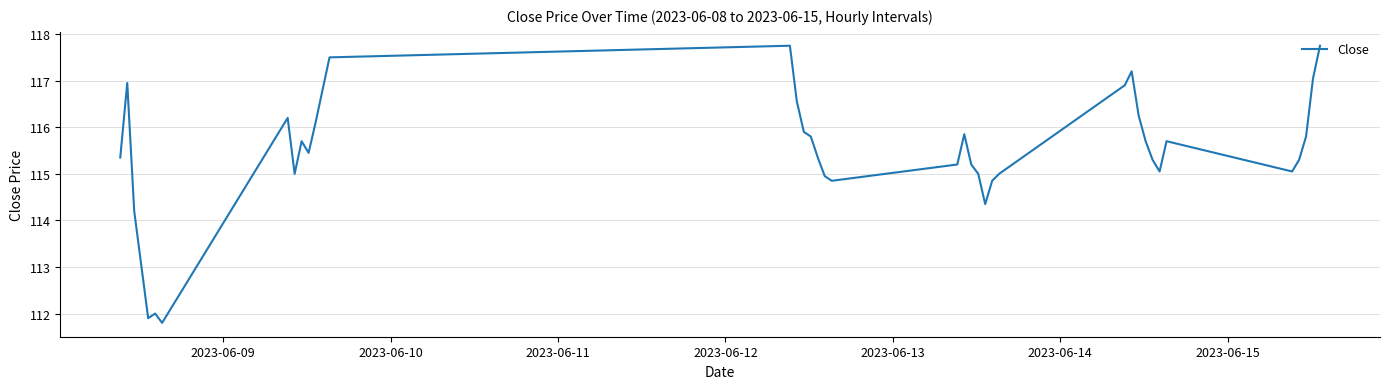

What is the minimum value shown in the chart?

111.8